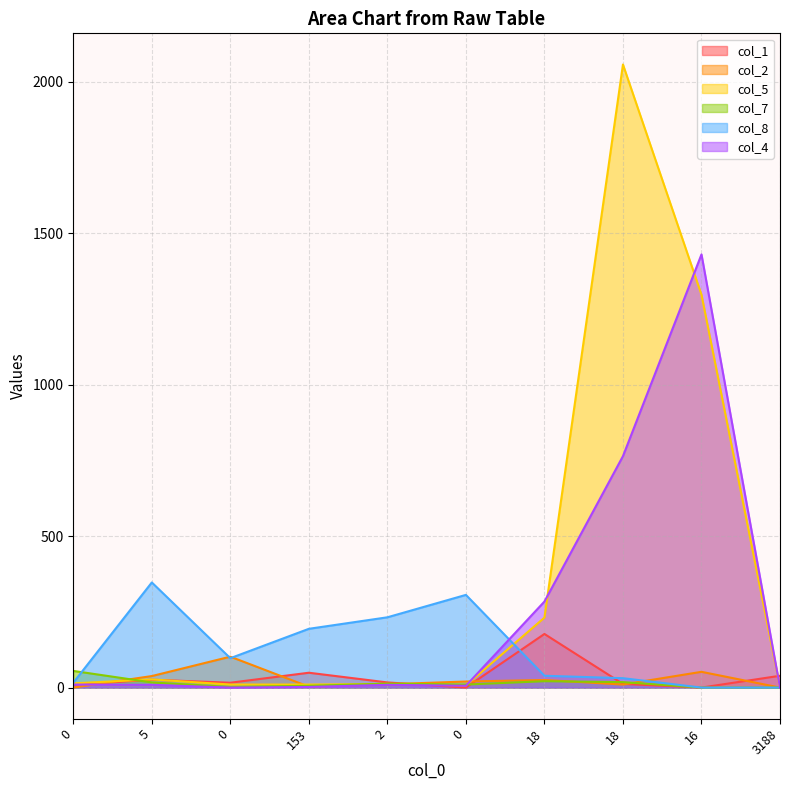

How many lines are shown in the chart?

6